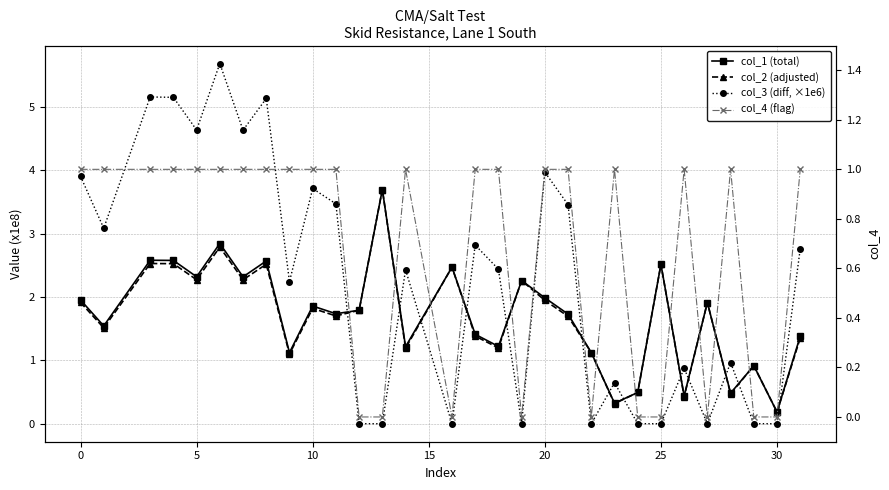

Which series has the widest spread of values?

col_3 (diff, ×1e6)